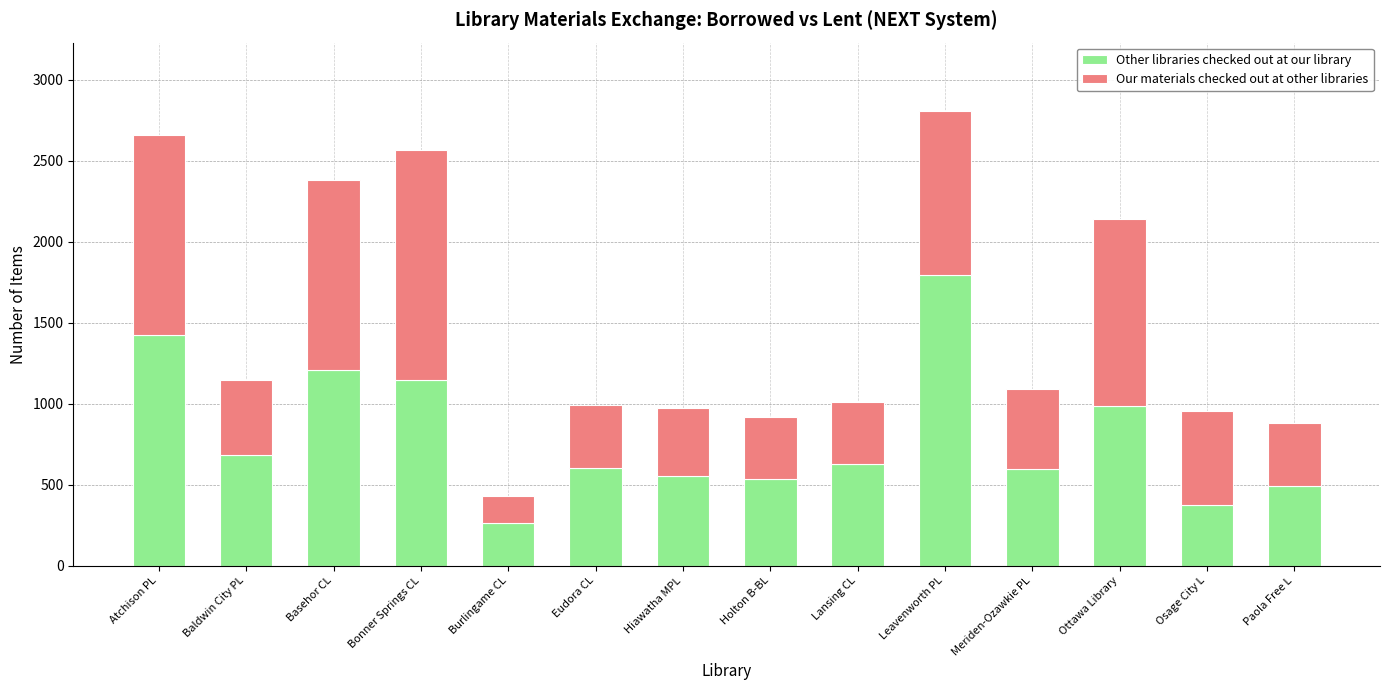

Does the chart contain stacked bars?

Yes